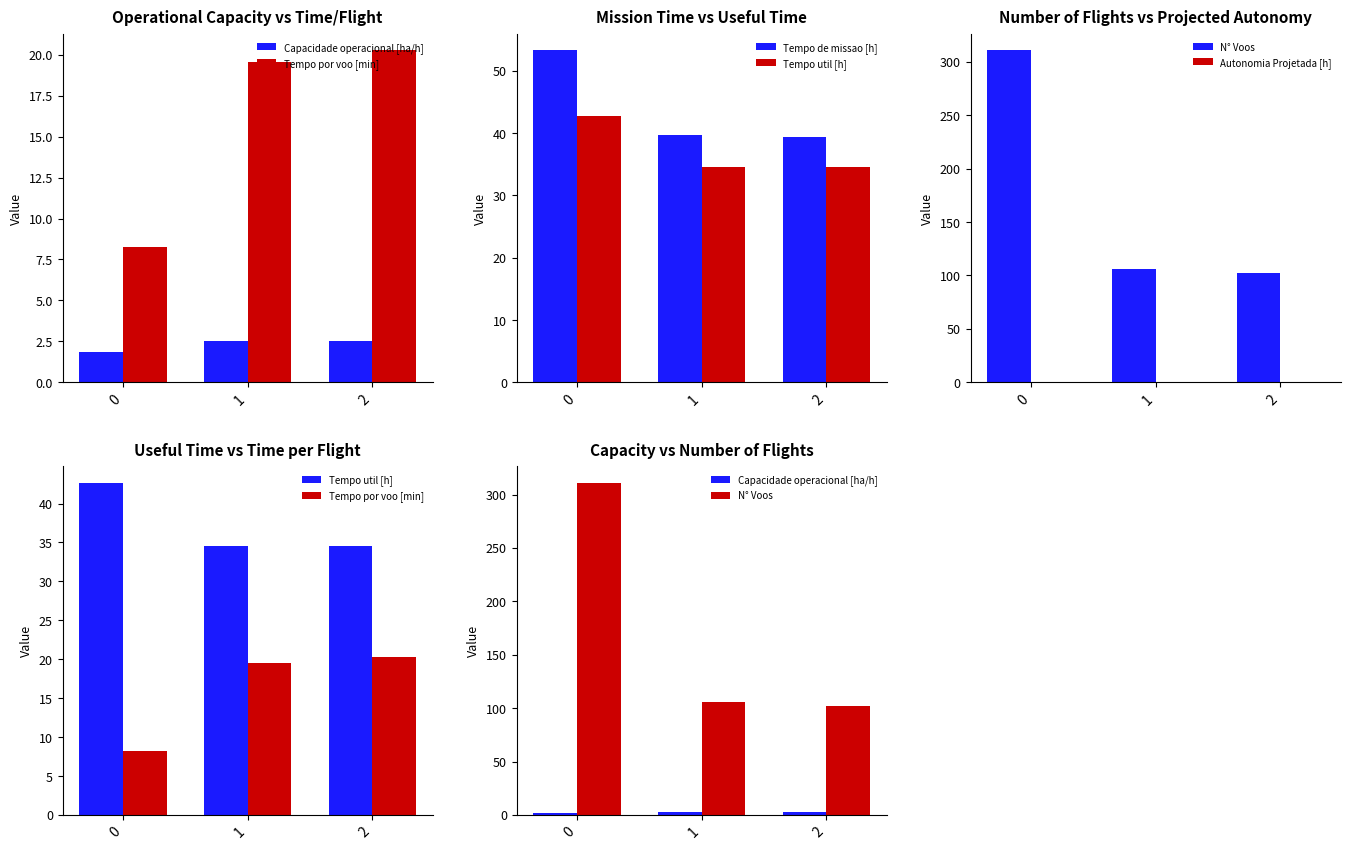

True or false: Capacidade operacional [ha/h] has a value of 4.4 at 2.

False